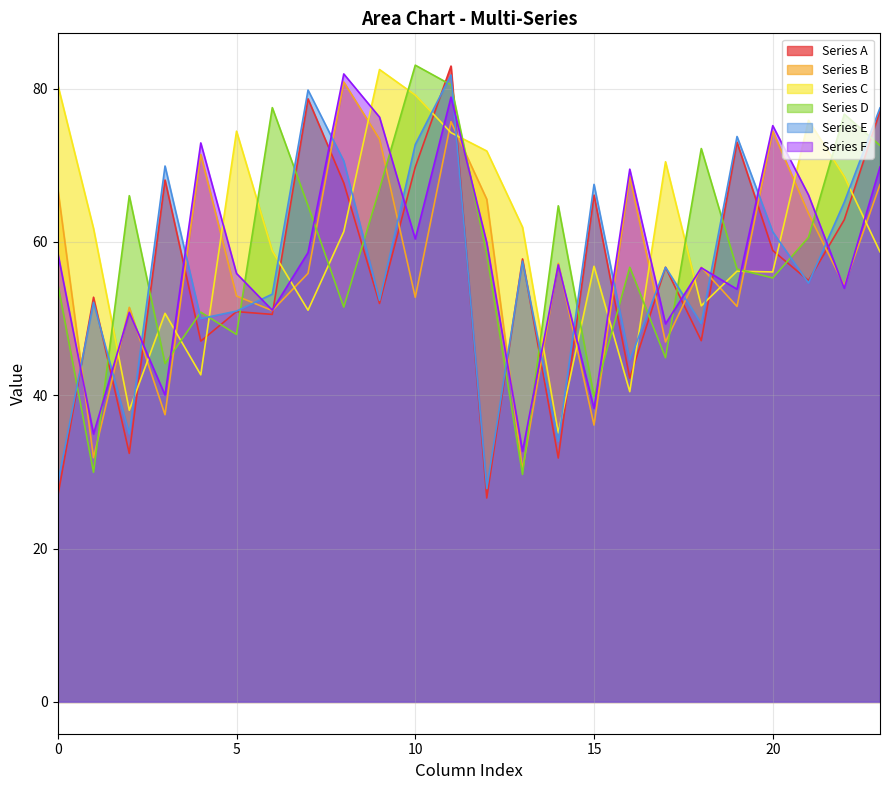

The Series A series shows 50.9 at 5. True or false?

True